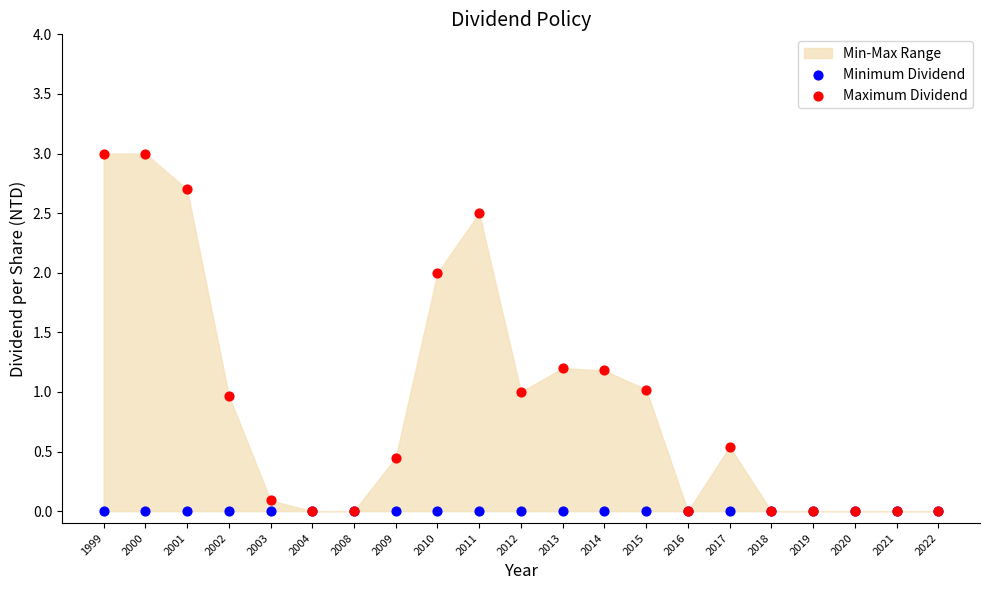

Which series reaches the minimum Y coordinate?

Minimum Dividend